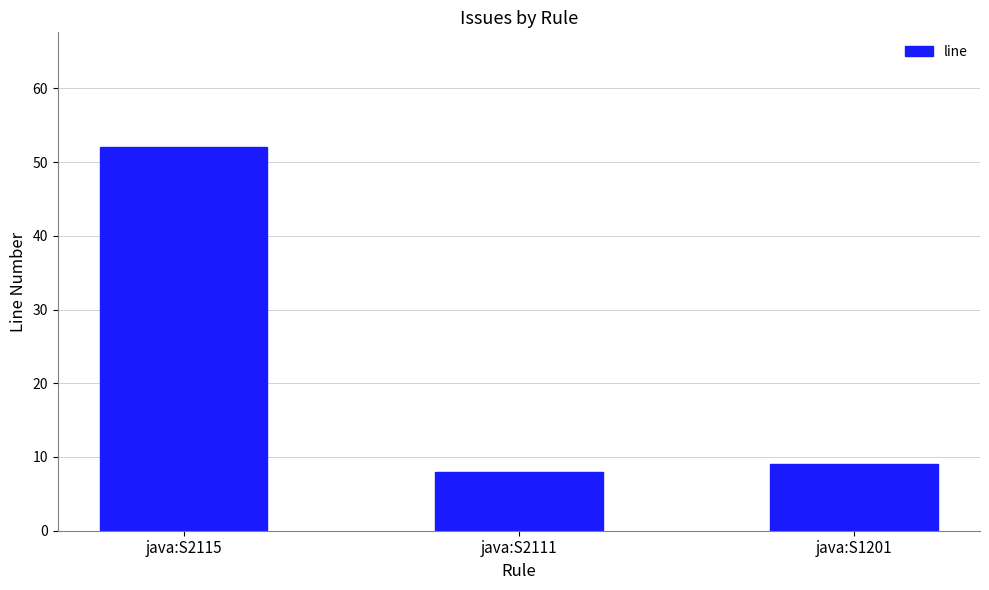

List the labels in order of value, smallest first.

java:S2111, java:S1201, java:S2115